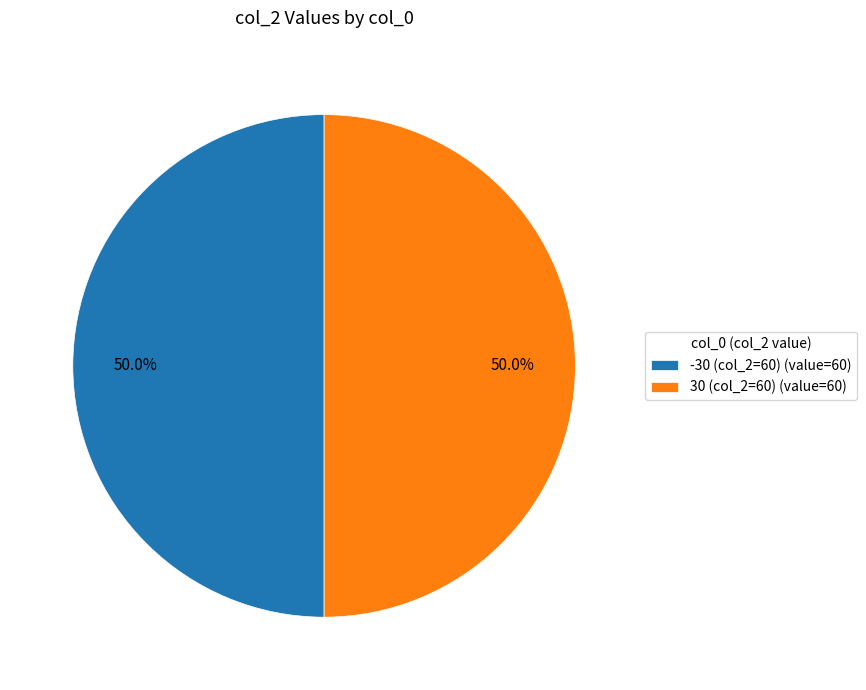

To the nearest percent, what is the average slice percentage?

50%